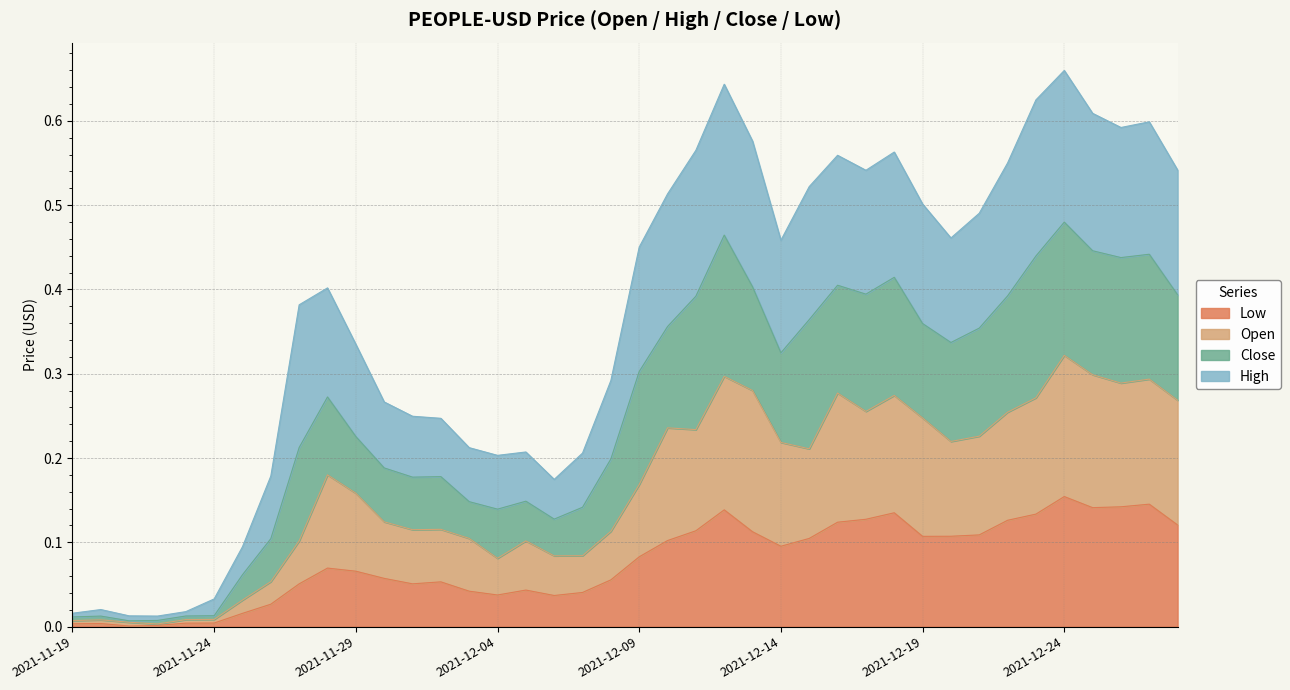

True or false: Open and Close intersect in this chart.

False